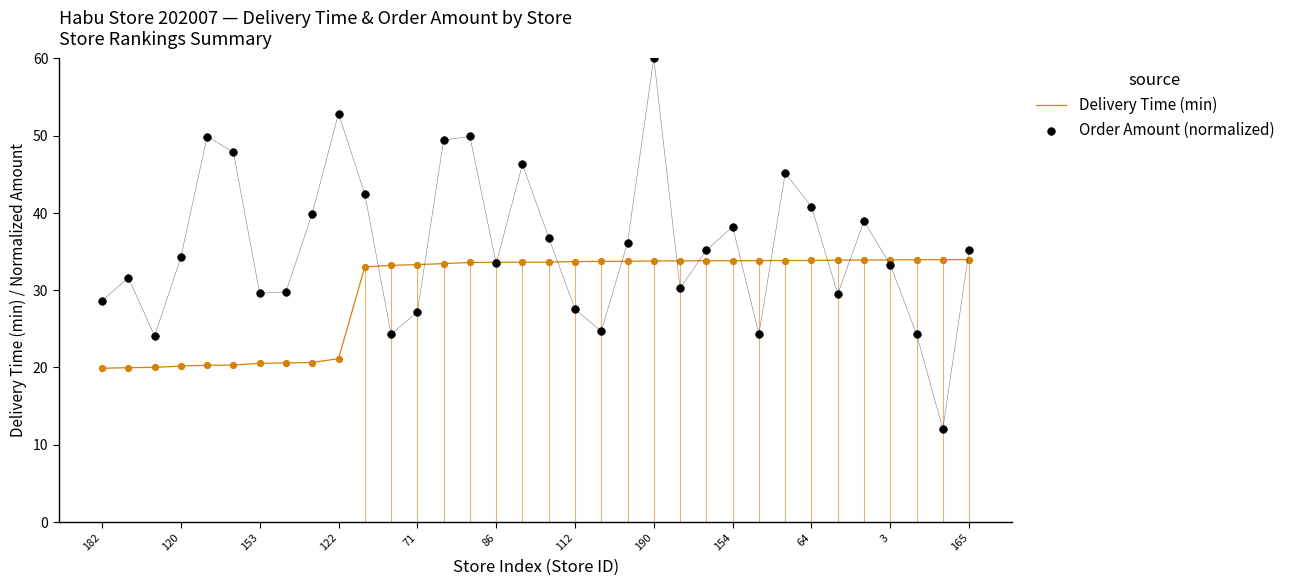

Is it true that Delivery Time (min) equals 56.5 at 112?

False